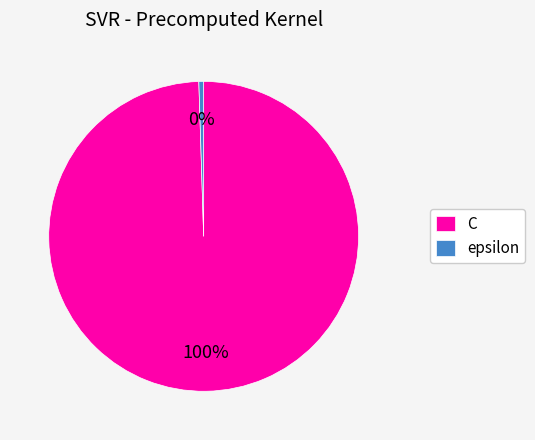

To the nearest percent, what is the combined percentage of C and epsilon?

100%